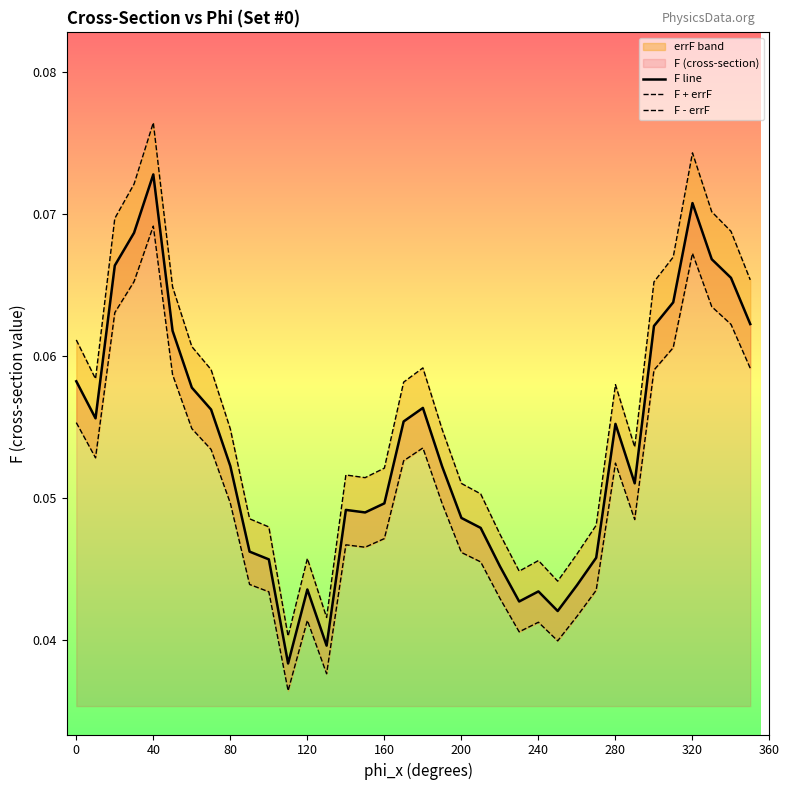

The value of F line at 0 is 0.0. True or false?

False